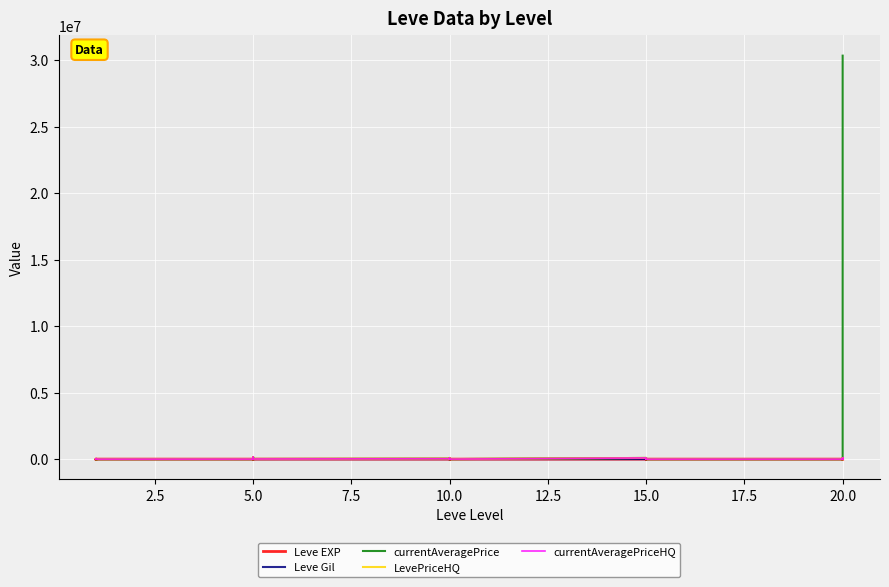

The currentAveragePriceHQ series shows 4157 at 5.0. True or false?

False